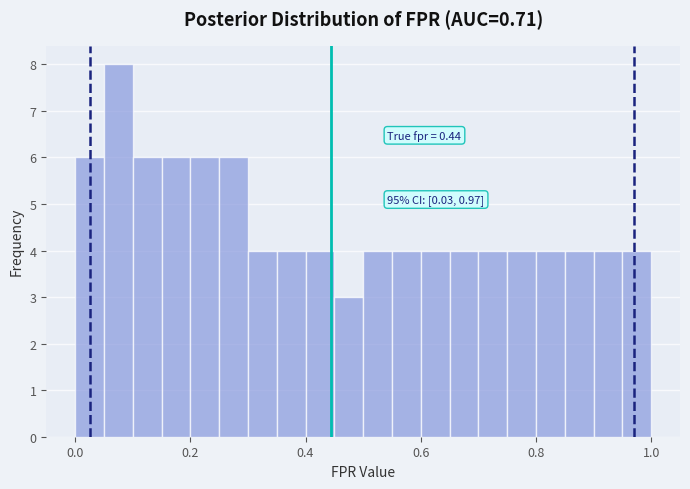

Around what value on the x-axis is the tallest bar? Give the approximate position of its centre, as read against the axis.

0.08